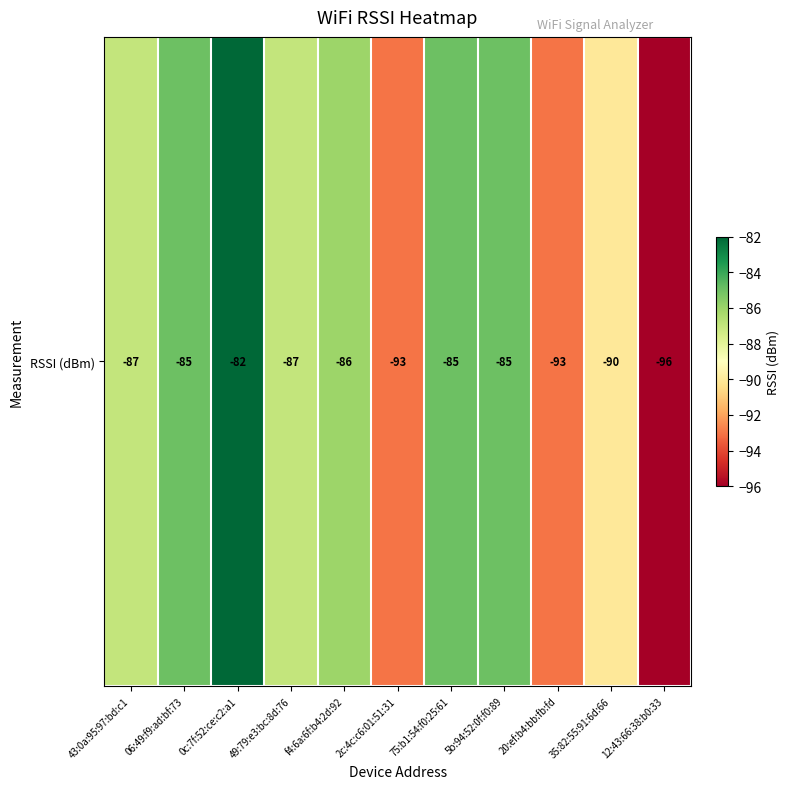

At which category does the chart reach its minimum across all series?

12:43:66:38:b0:33